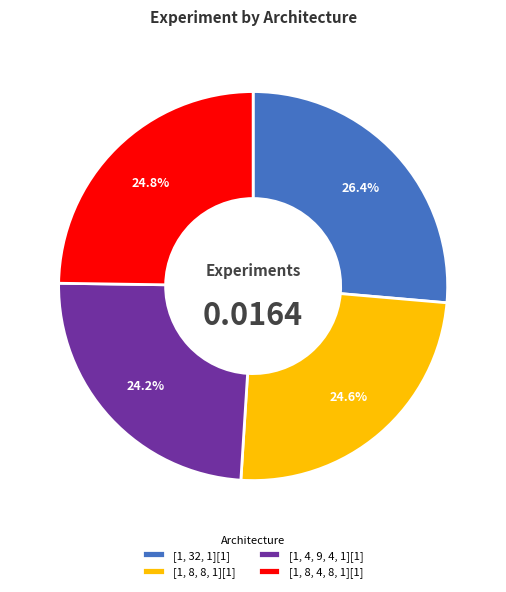

Is there any slice that represents more than half of the pie?

No